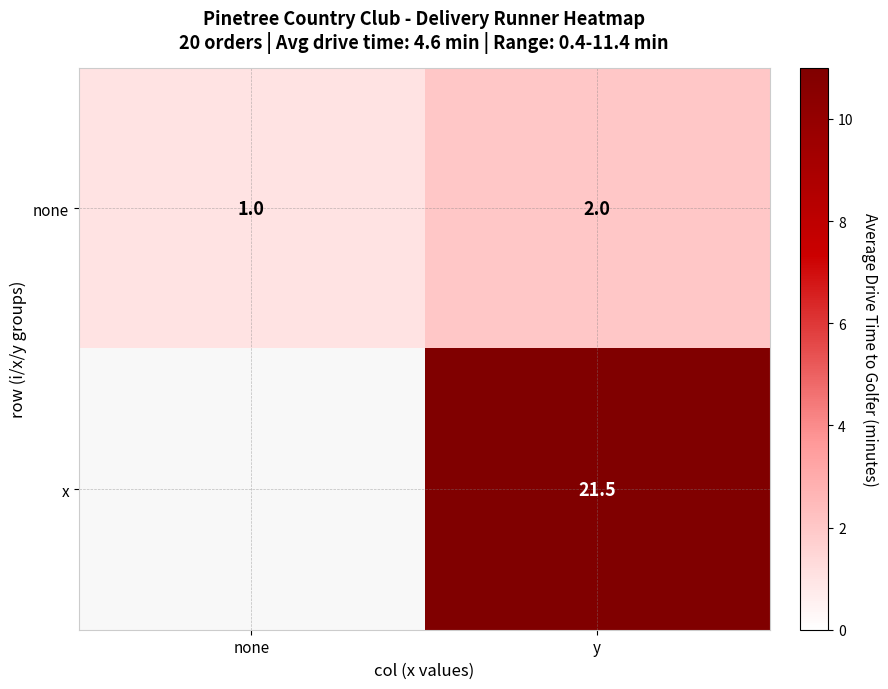

Which has a higher value, y or none?

y